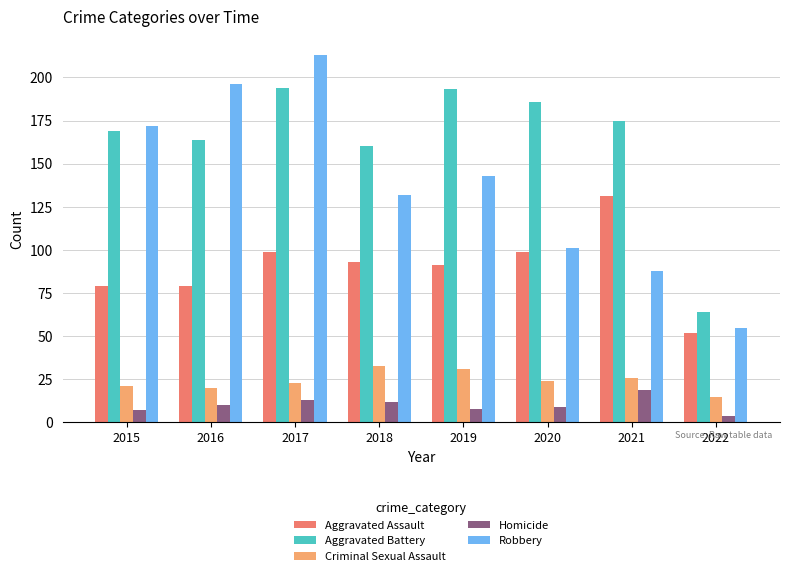

Reading right to left, list all the values displayed in this chart.

Aggravated Assault: 52	131	99	91	93	99	79	79
Aggravated Battery: 64	175	186	193	160	194	164	169
Criminal Sexual Assault: 15	26	24	31	33	23	20	21
Homicide: 4	19	9	8	12	13	10	7
Robbery: 55	88	101	143	132	213	196	172